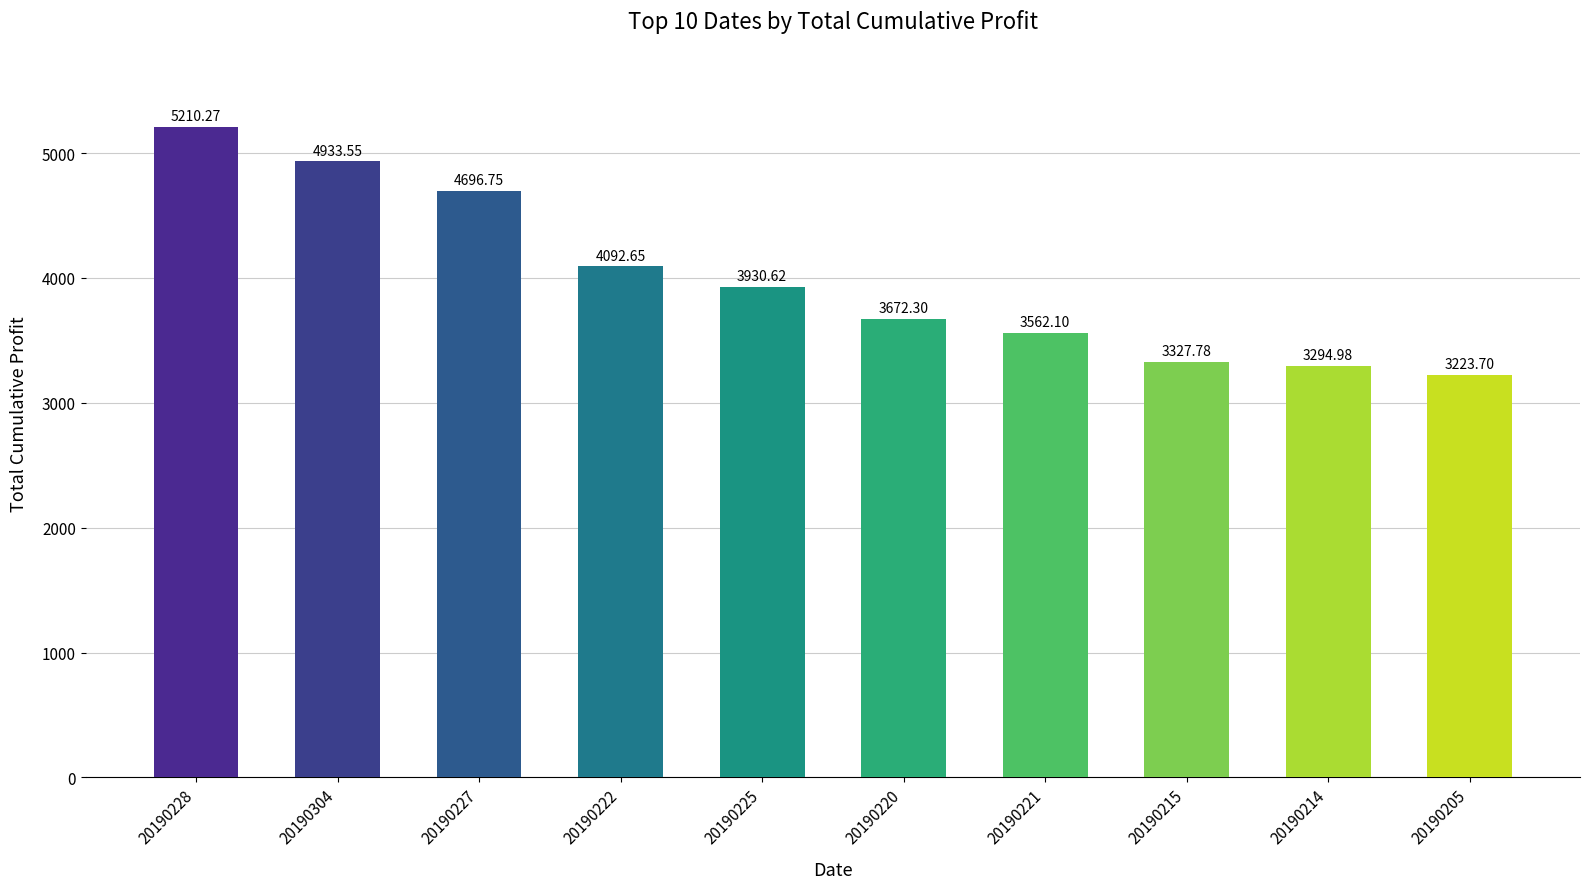

Are the bars grouped side by side (vs. stacked)?

No